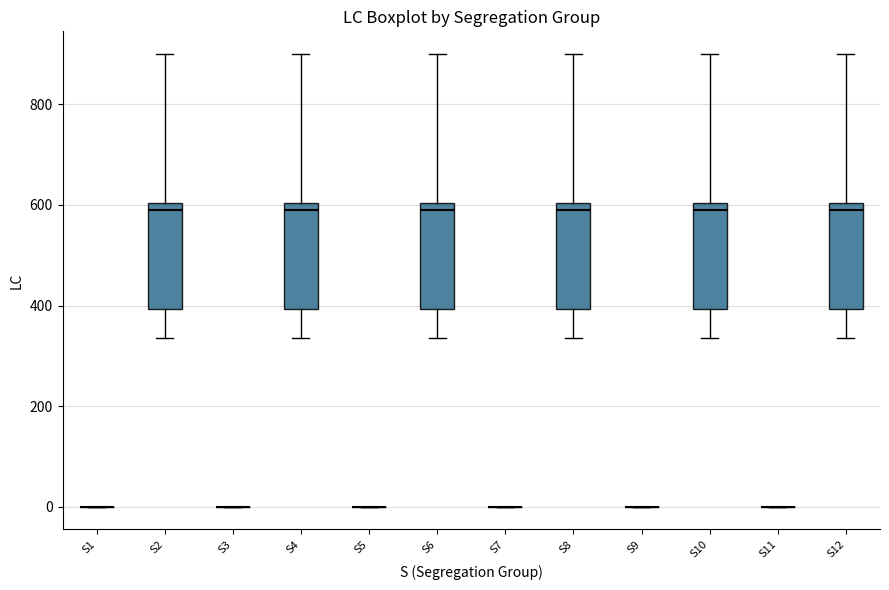

Reading left to right, read every box against the y-axis: the position of its median line, the range the box covers, and the ends of its whiskers. The values are not printed on the chart, so give them approximately, as read against the axis.

S1: box collapsed to a line at 0, whiskers 0 to 0
S2: median 600 (just below the box's upper edge), box 400 to 600, whiskers 340 to 900
S3: box collapsed to a line at 0, whiskers 0 to 0
S4: median 600 (just below the box's upper edge), box 400 to 600, whiskers 340 to 900
S5: box collapsed to a line at 0, whiskers 0 to 0
S6: median 600 (just below the box's upper edge), box 400 to 600, whiskers 340 to 900
S7: box collapsed to a line at 0, whiskers 0 to 0
S8: median 600 (just below the box's upper edge), box 400 to 600, whiskers 340 to 900
S9: box collapsed to a line at 0, whiskers 0 to 0
S10: median 600 (just below the box's upper edge), box 400 to 600, whiskers 340 to 900
S11: box collapsed to a line at 0, whiskers 0 to 0
S12: median 600 (just below the box's upper edge), box 400 to 600, whiskers 340 to 900